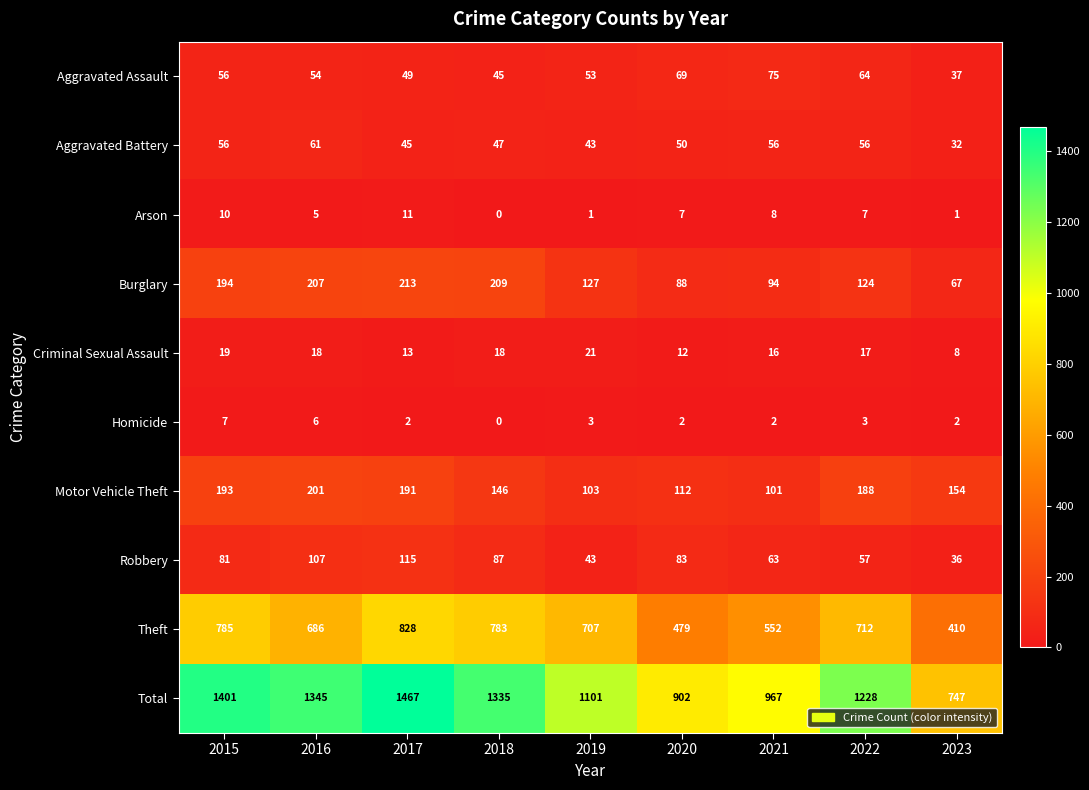

List the labels in order of Burglary value, smallest first.

2023, 2020, 2021, 2022, 2019, 2015, 2016, 2018, 2017